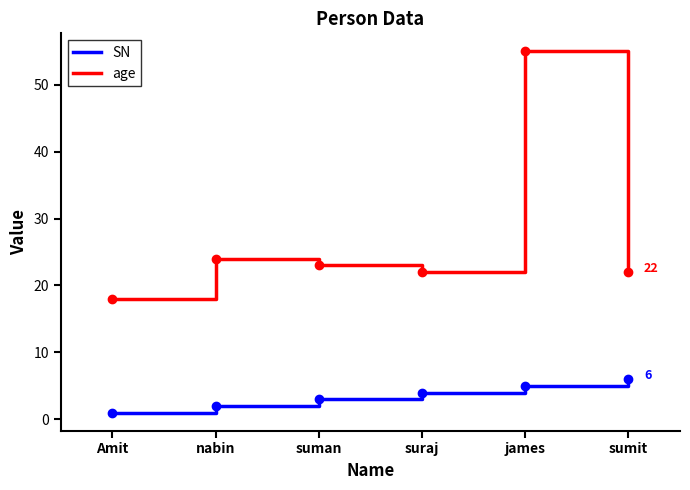

True or false: age has a value of 22 at sumit.

True